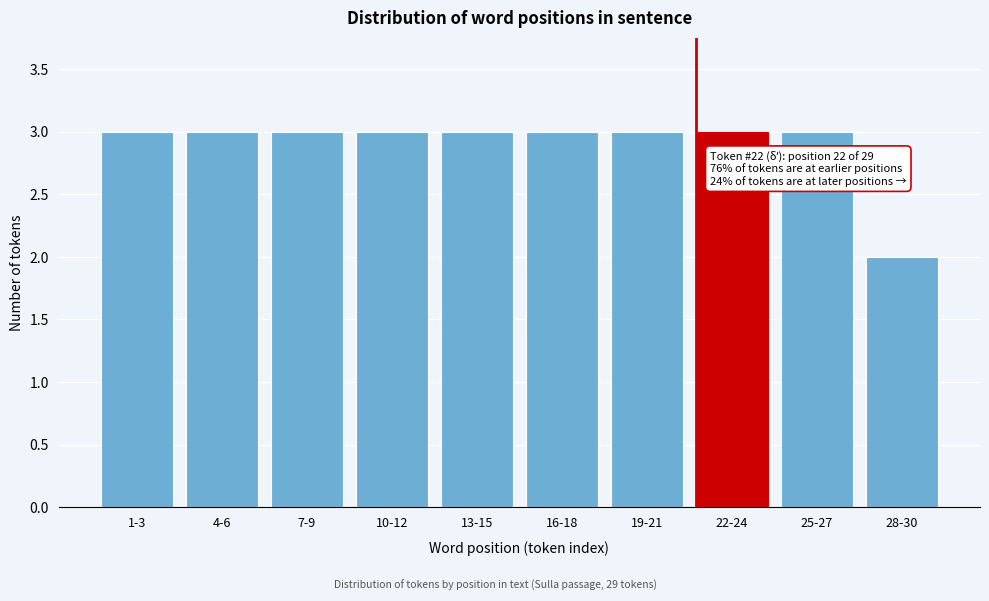

Reading left to right, transcribe all the data shown in this chart.

3	3	3	3	3	3	3	3	3	2